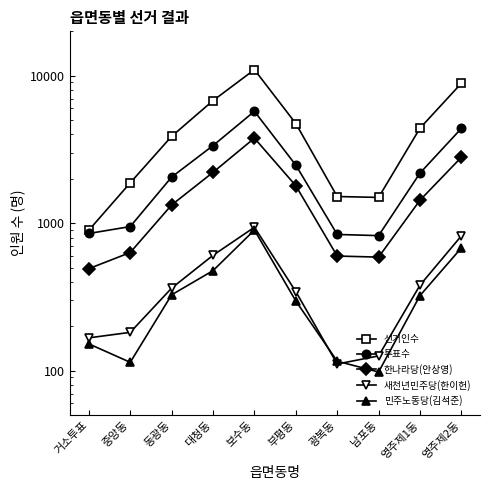

Rank the series by their maximum value, from highest to lowest.

선거인수, 투표수, 한나라당(안상영), 새천년민주당(한이헌), 민주노동당(김석준)